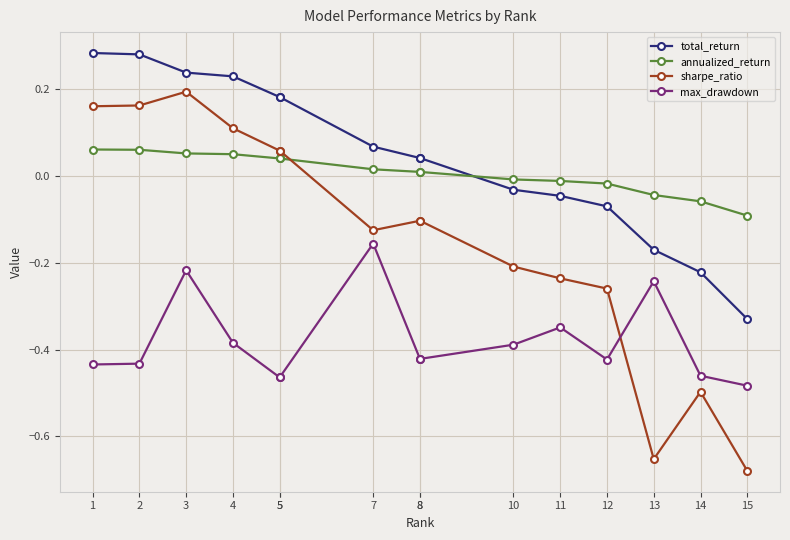

Is the value of sharpe_ratio at 4 greater than the value of annualized_return at 3?

Yes